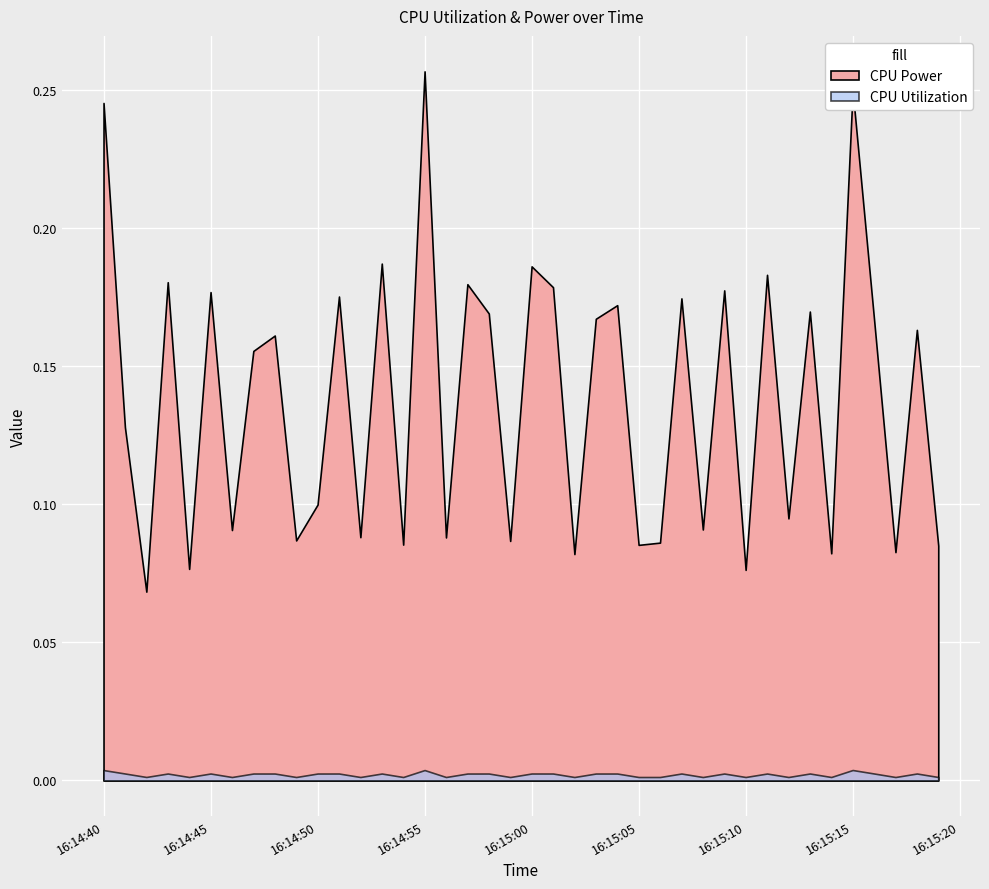

At which label is CPU Utilization closest to 0?

2025-04-08 16:15:08